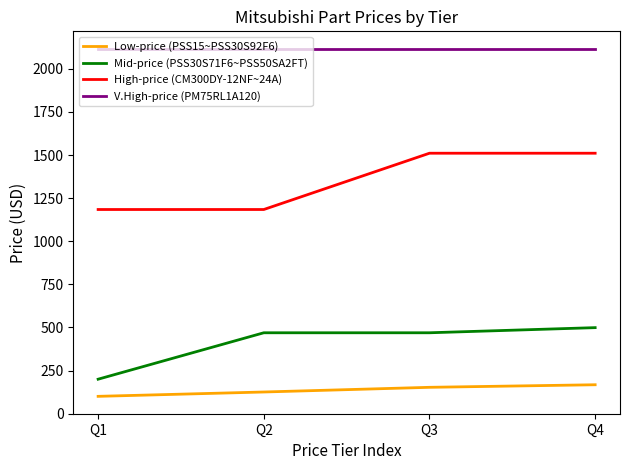

True or false: Low-price (PSS15~PSS30S92F6) and V.High-price (PM75RL1A120) intersect in this chart.

False